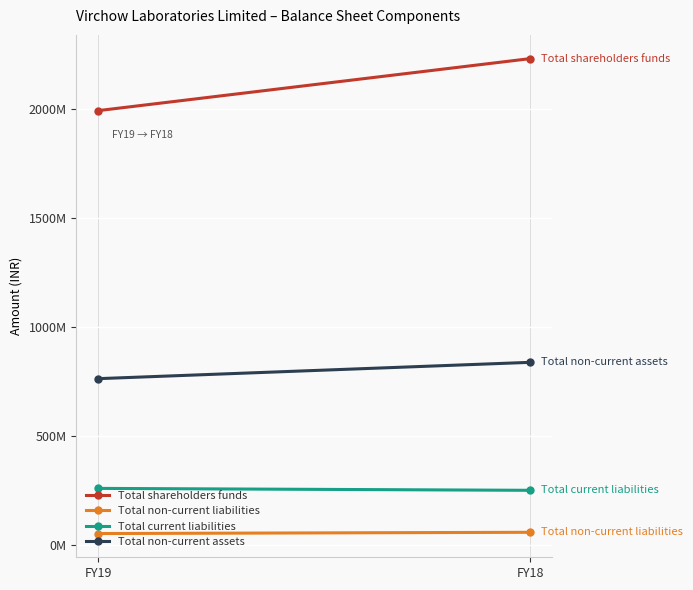

What is the difference between the maximum and minimum values in the Total shareholders funds series?

239041000